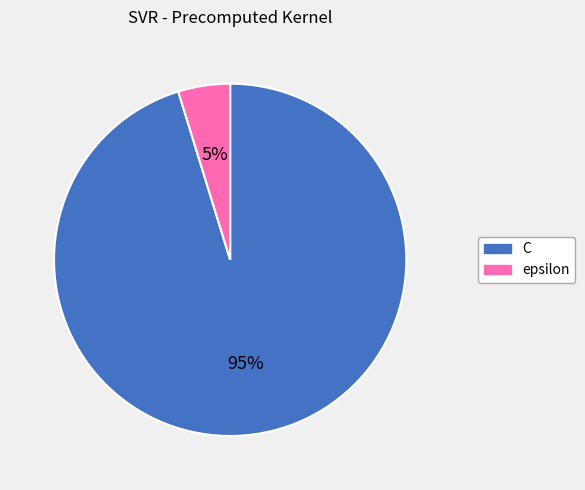

To the nearest percent, what percentage of the pie is epsilon?

5%